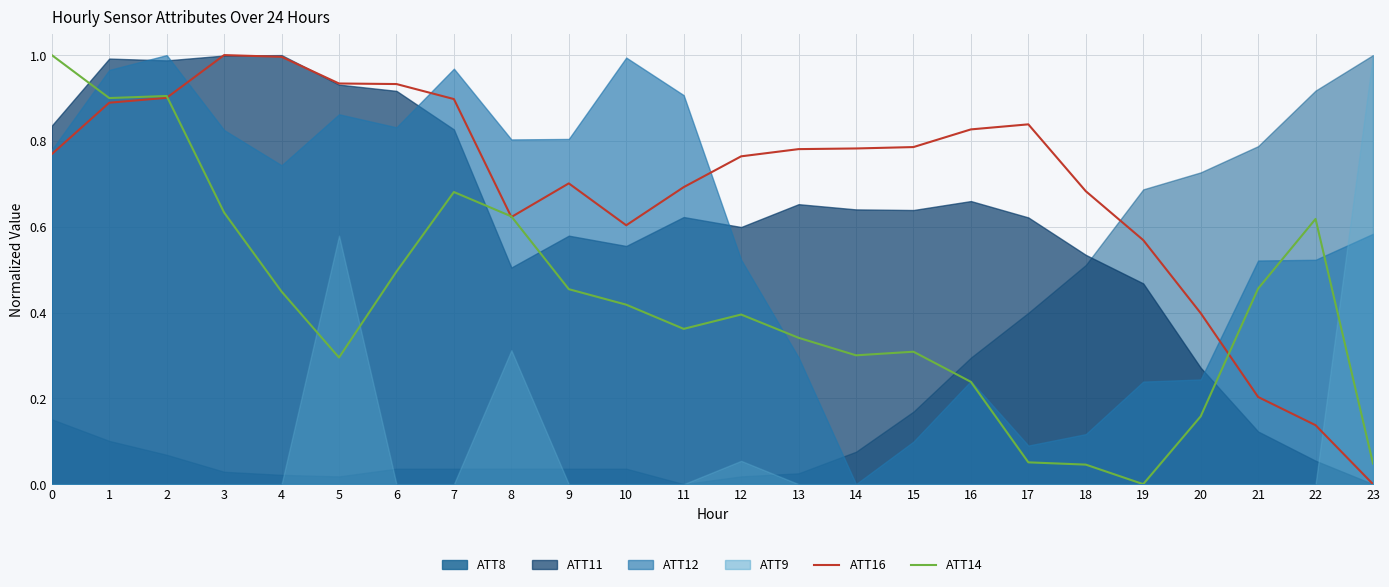

The value of ATT14 at 1 is 0.9. True or false?

True